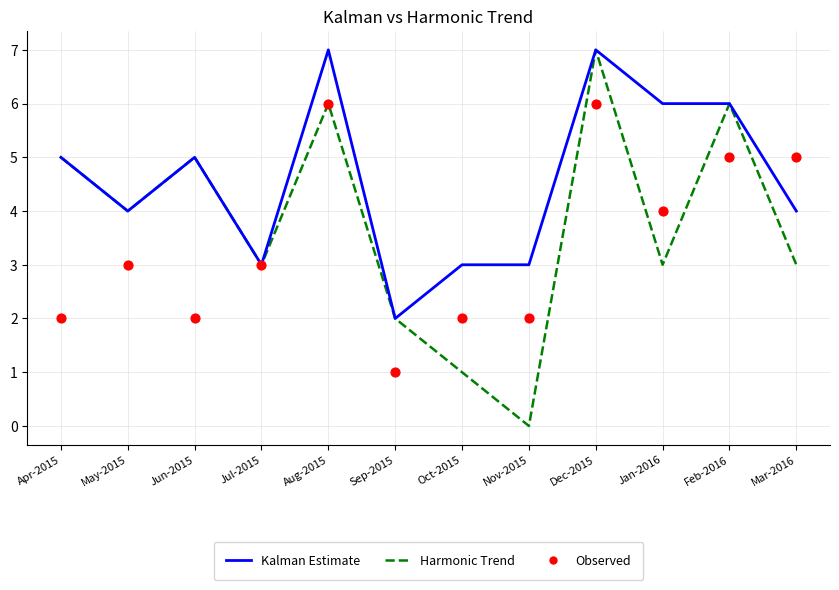

Which series contains the lowest Y value?

Harmonic Trend